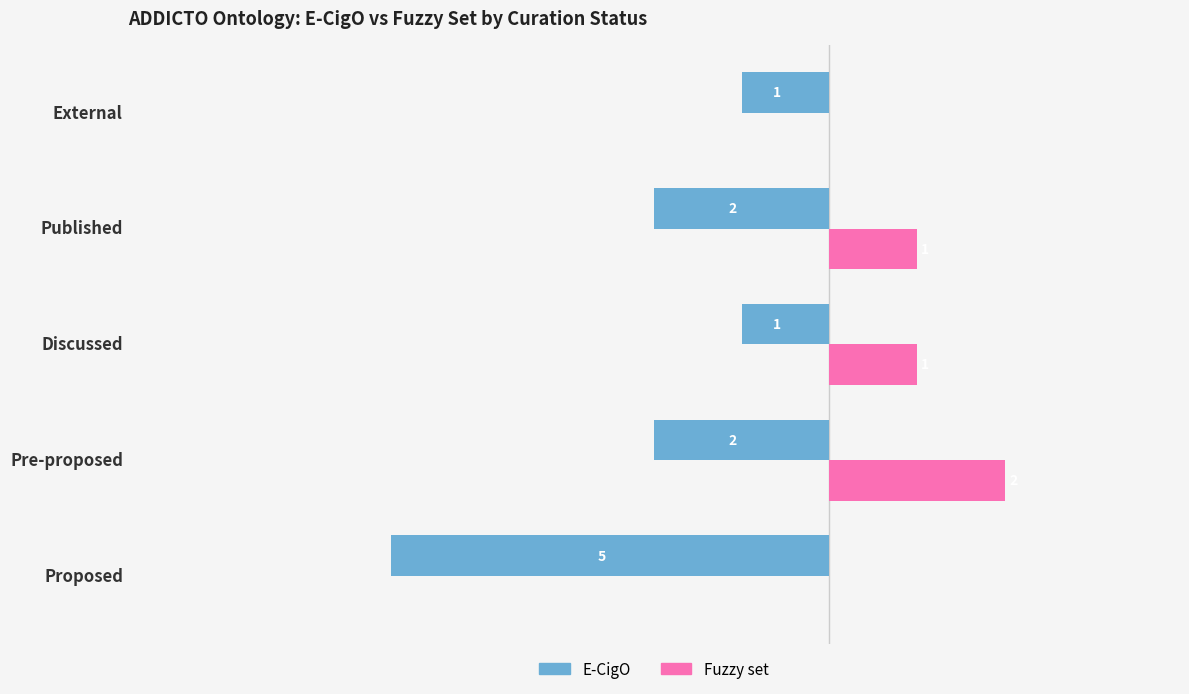

Which category has the highest value in the Fuzzy set series?

Pre-proposed